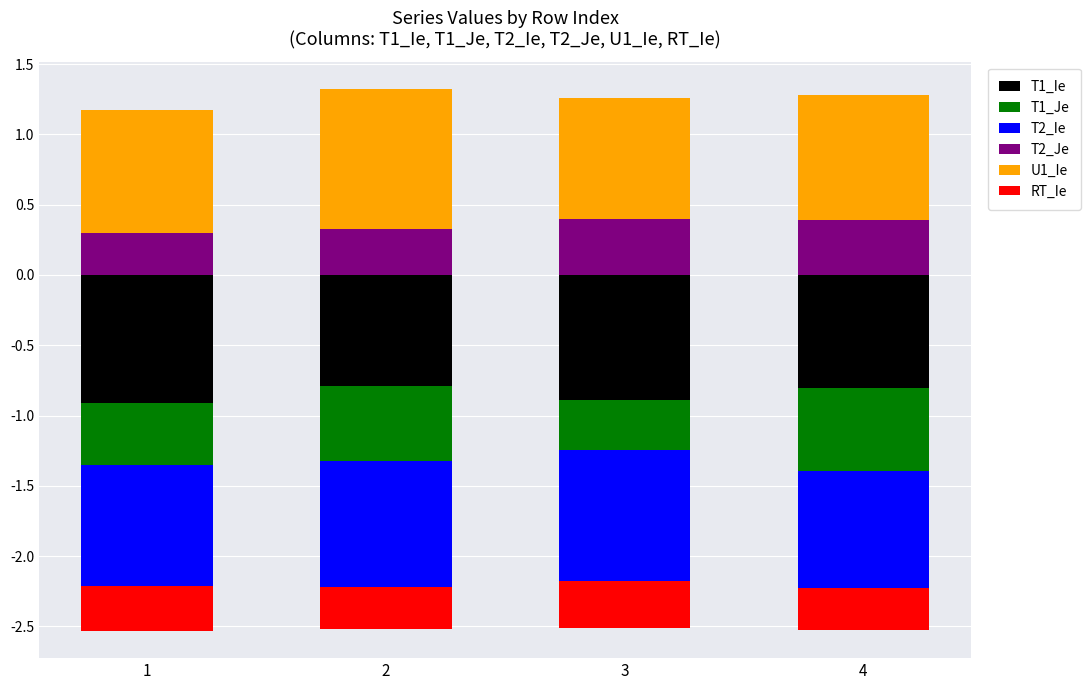

What is the approximate value of T2_Je at 1?

0.3